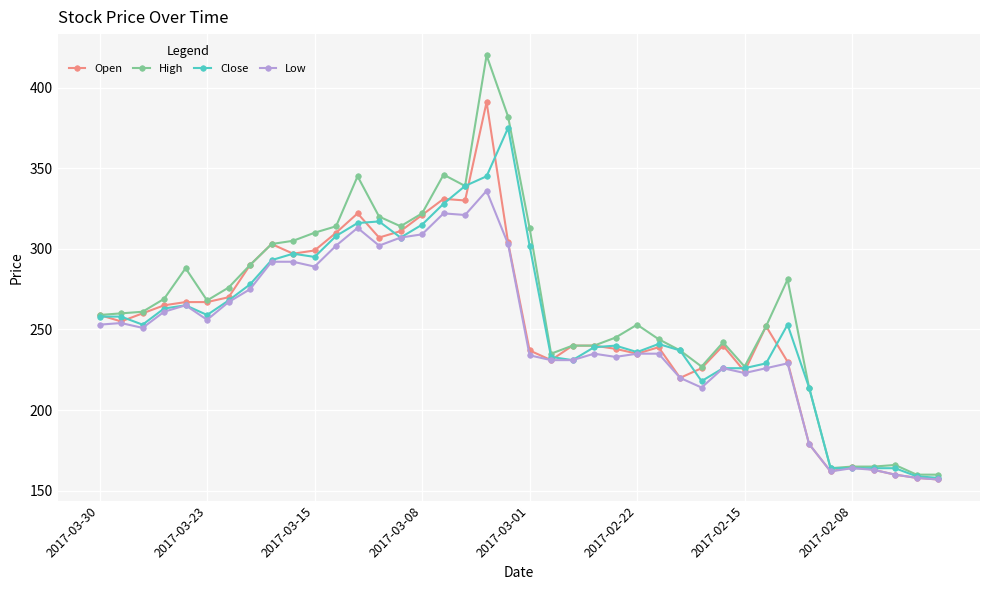

What is the value of the Low point at the 32nd from the left?

226